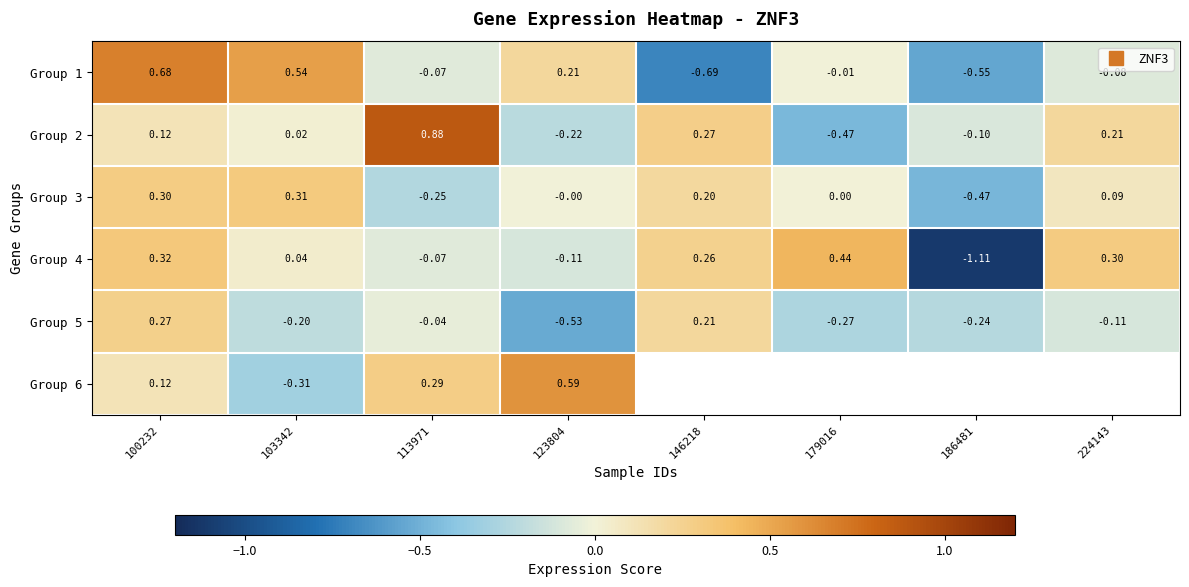

What is the maximum value shown in the chart?

0.9